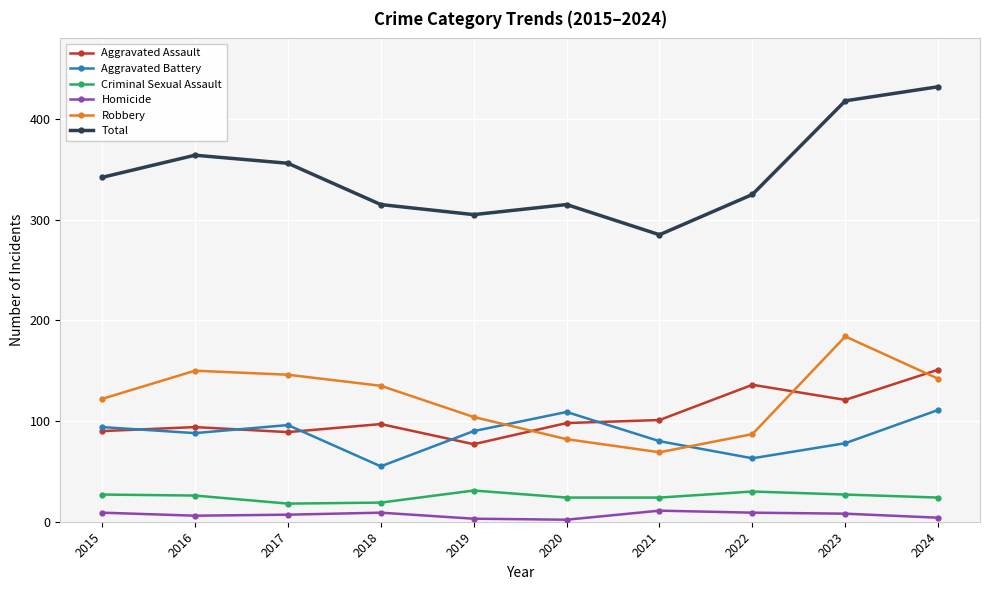

At how many categories does at least one series exceed 179?

10